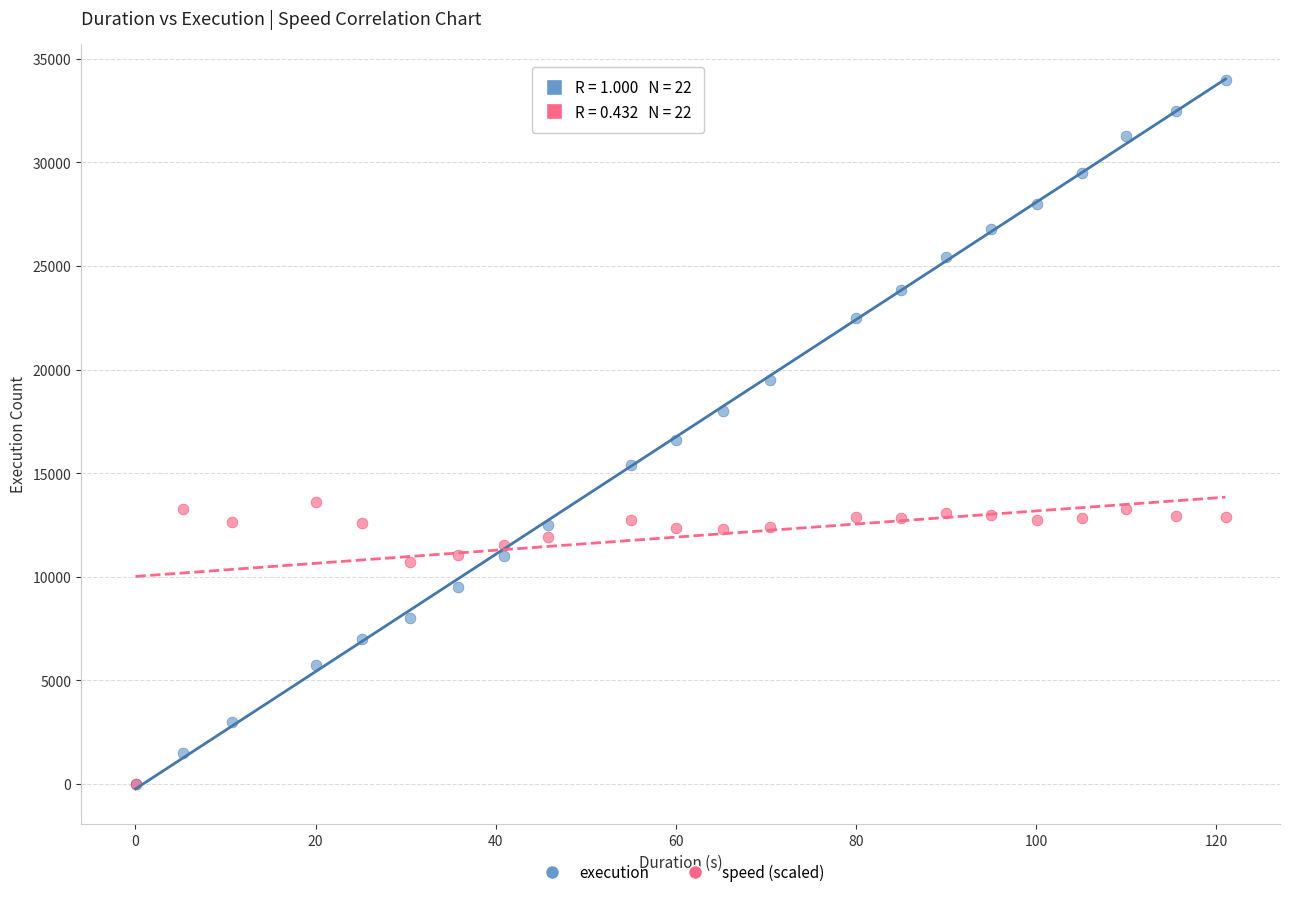

Across all series, what Y value is closest to 17001?

16577.0